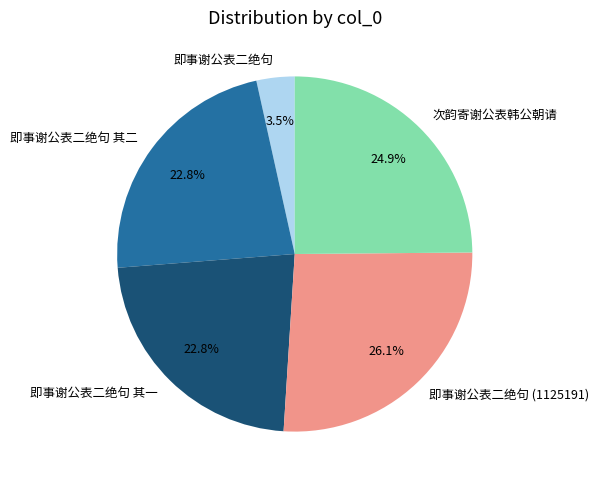

Is there a majority slice in this chart?

No